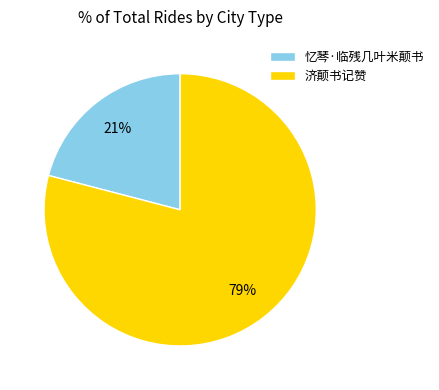

The 忆琴·临残几叶米颠书 slice represents 7% of the pie. True or false?

False